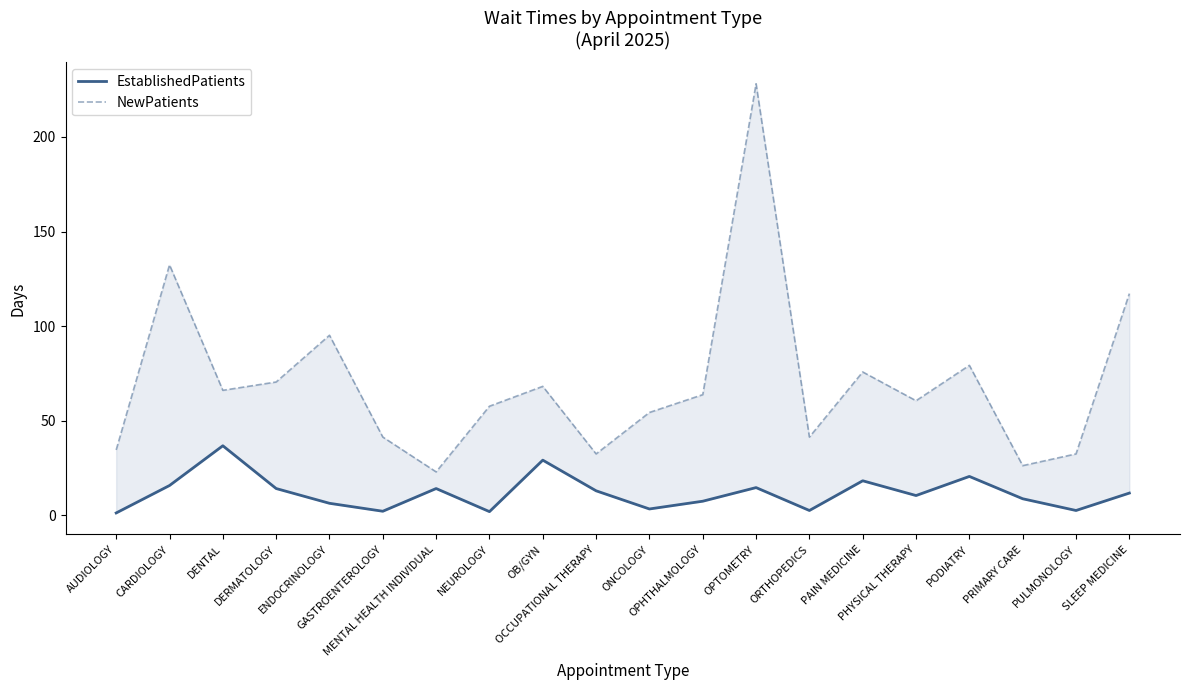

At which label is NewPatients closest to 125?

CARDIOLOGY